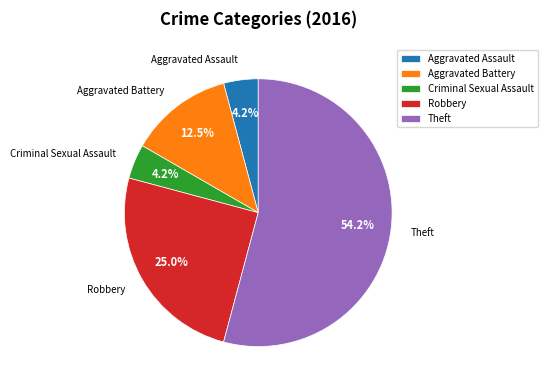

Between Aggravated Battery and Aggravated Assault, which is larger?

Aggravated Battery